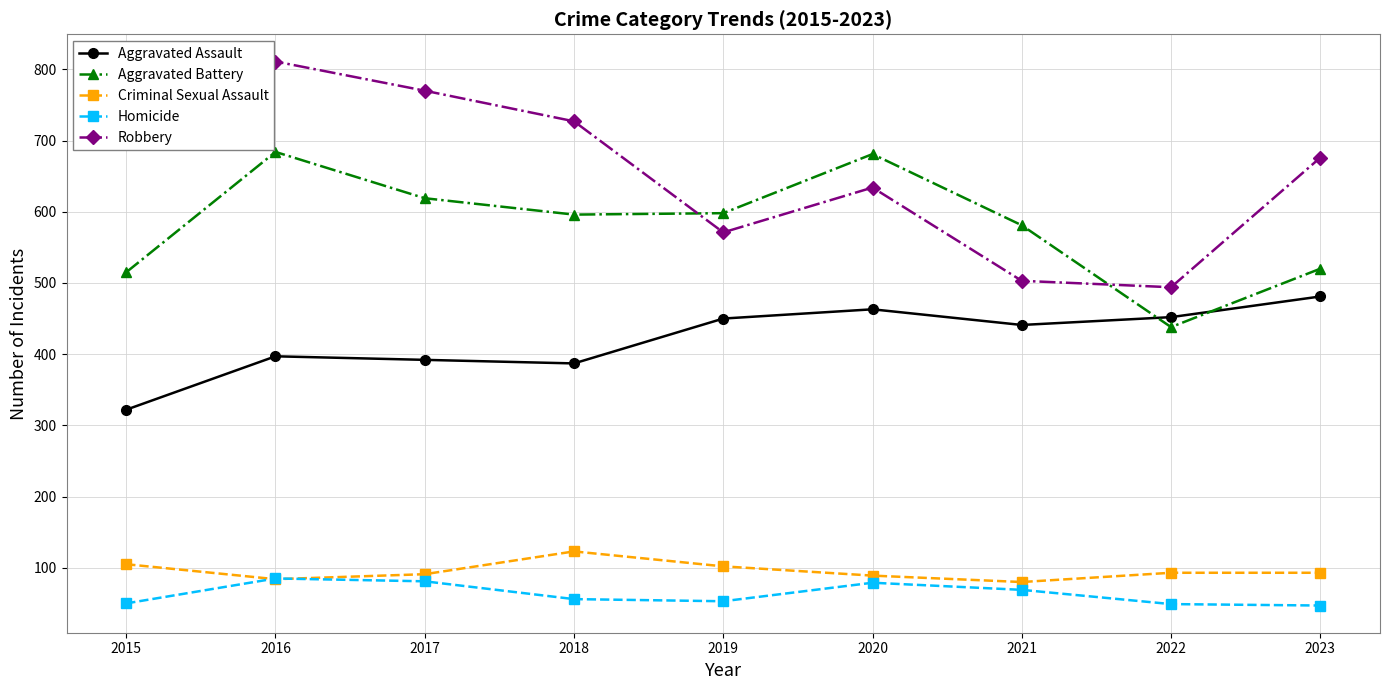

True or false: Aggravated Battery and Criminal Sexual Assault intersect in this chart.

False